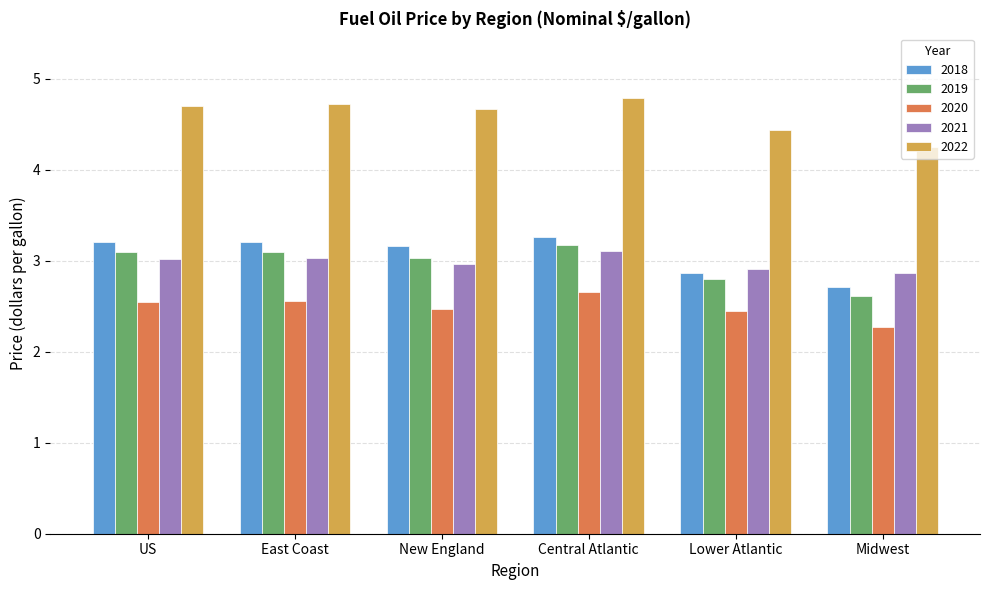

Rank the series at East Coast from highest to lowest value.

2022, 2018, 2019, 2021, 2020